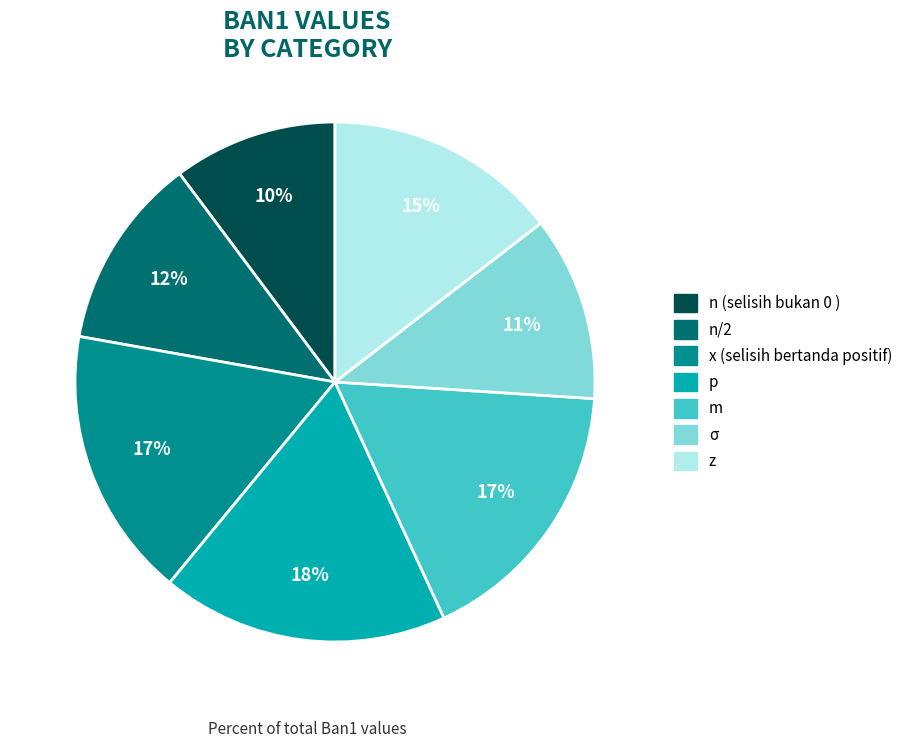

To the nearest percent, what is the average slice percentage?

14%